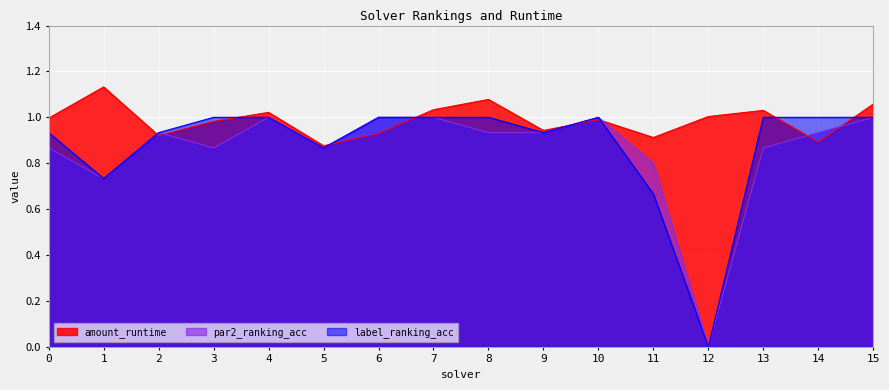

How many intersections are there between label_ranking_acc and amount_runtime?

8